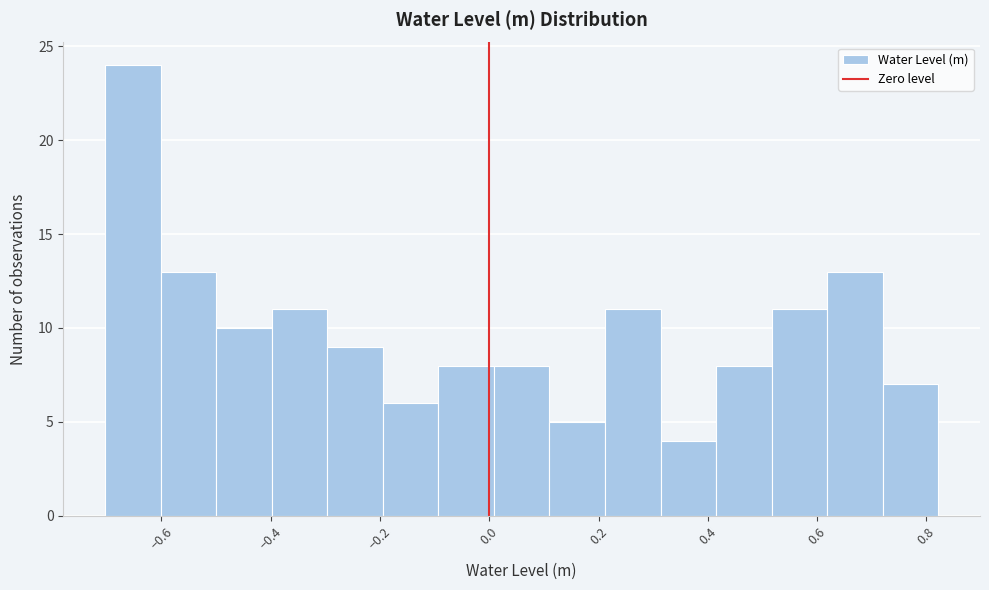

Which range on the x-axis has the tallest bar?

-0.70 to -0.60